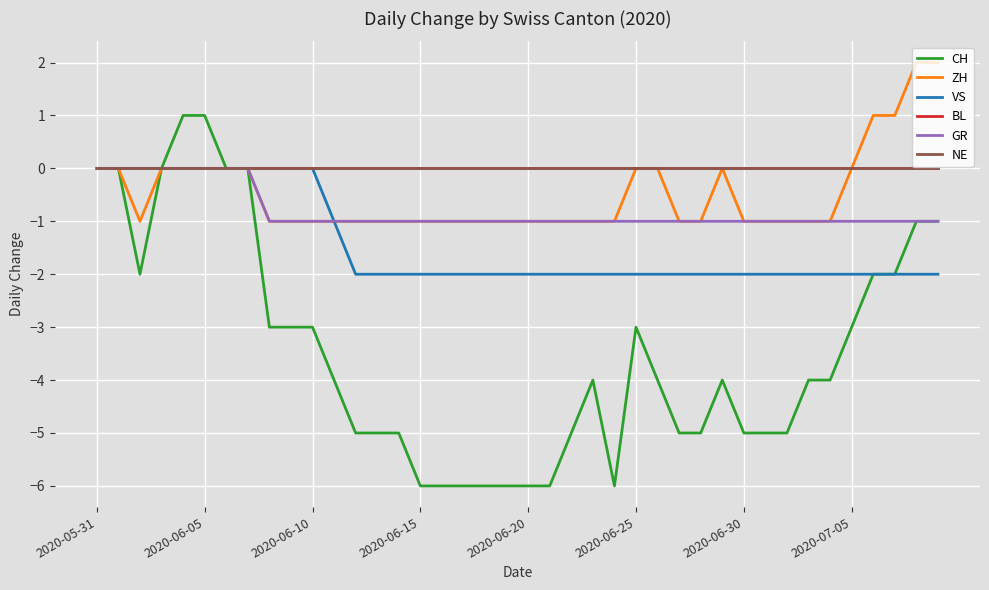

Is this an area chart (filled region under the line)?

No